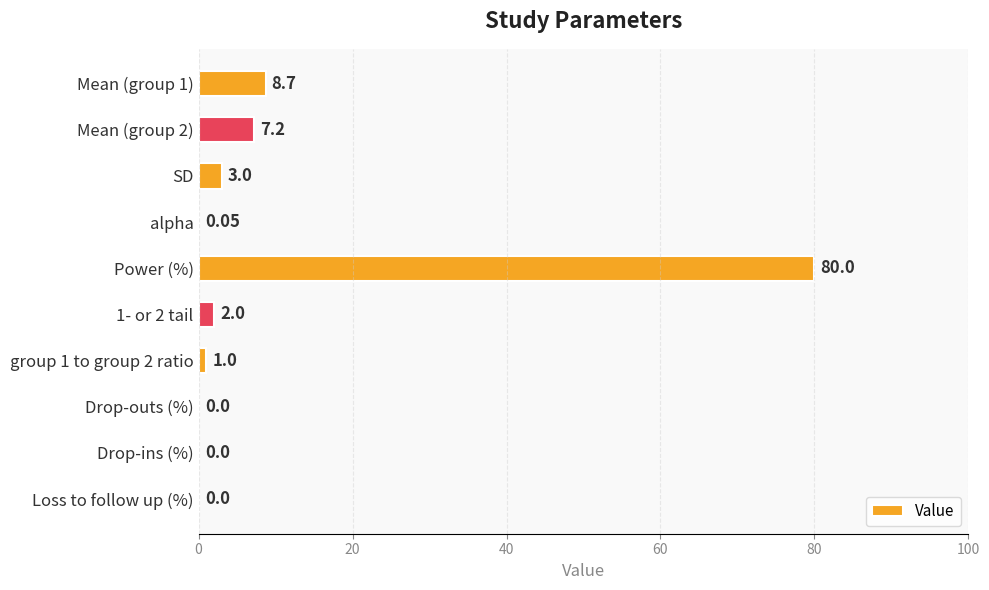

Which has a higher value, Drop-outs (%) or alpha?

alpha